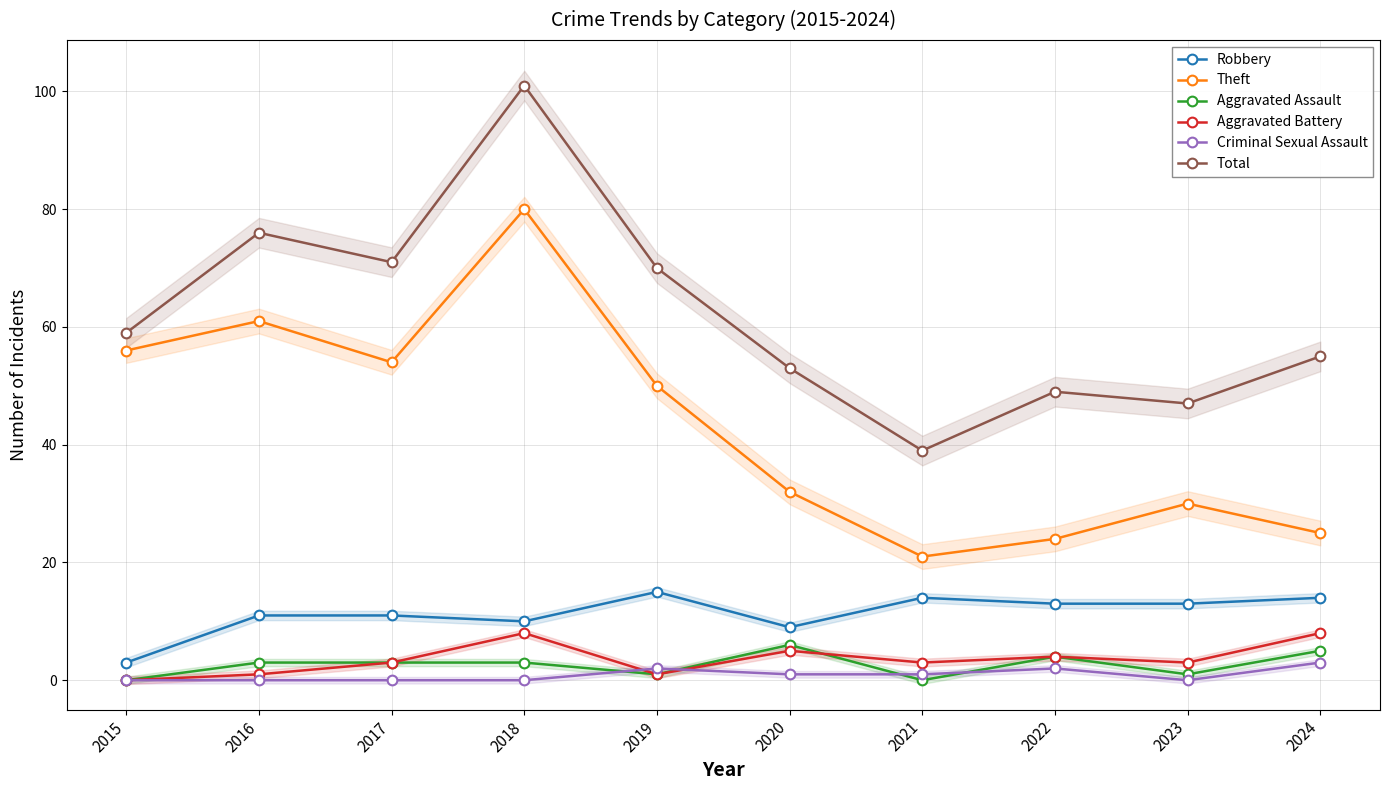

What is the average value of the Robbery series?

11